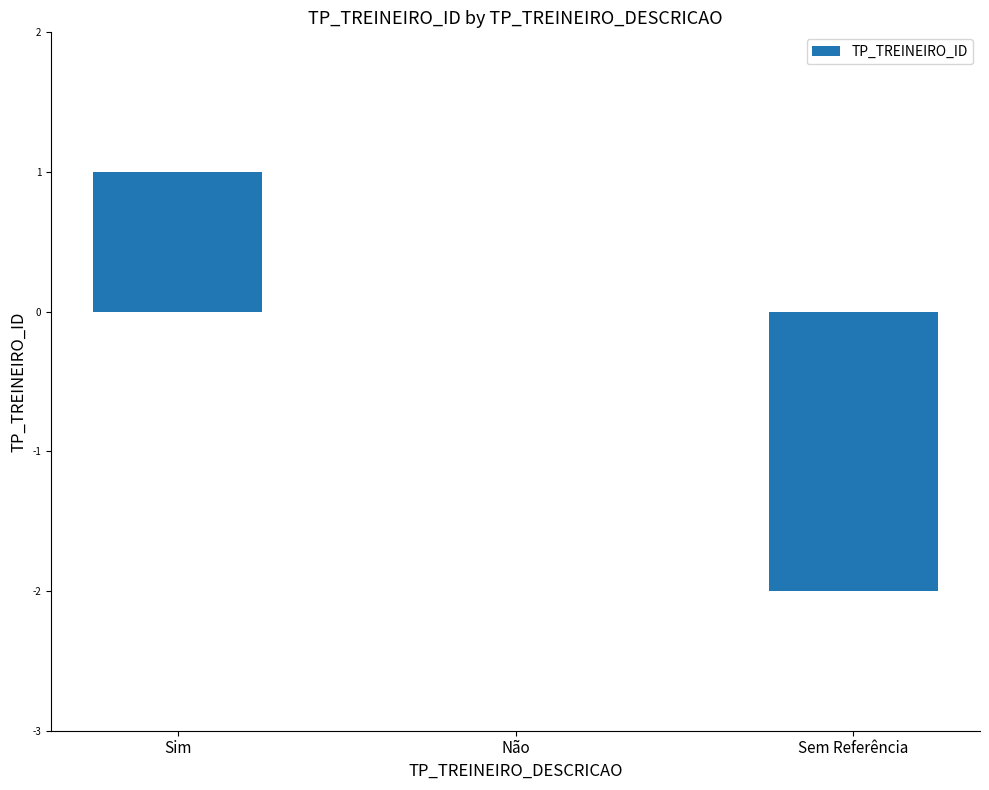

What is the sum of the values at Sem Referência and Não?

-2